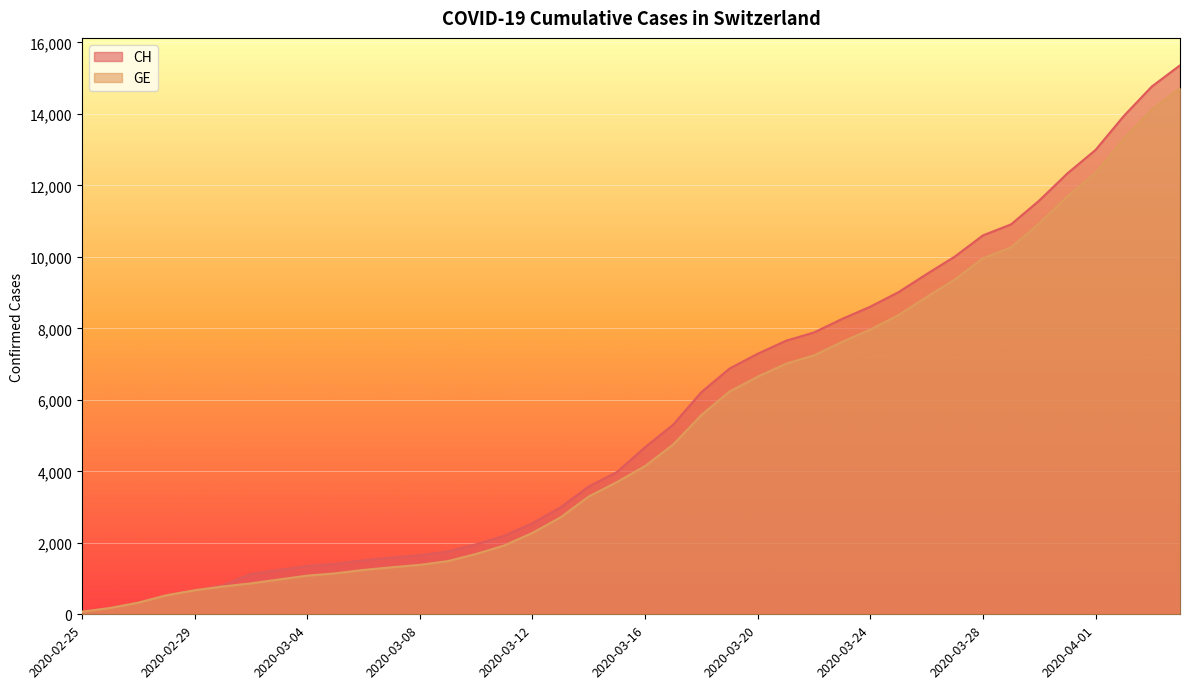

What is the value of the GE point at the 6th from the left?

778